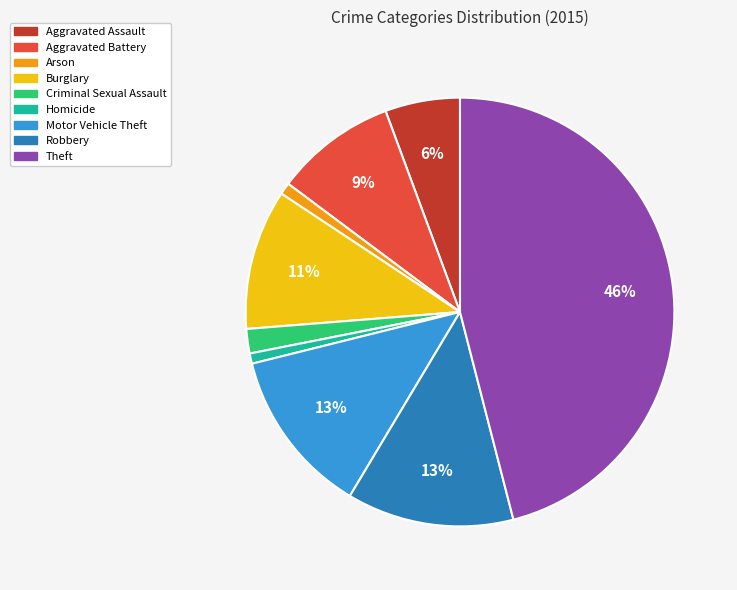

Combined, do Homicide and Motor Vehicle Theft account for over 50%?

No